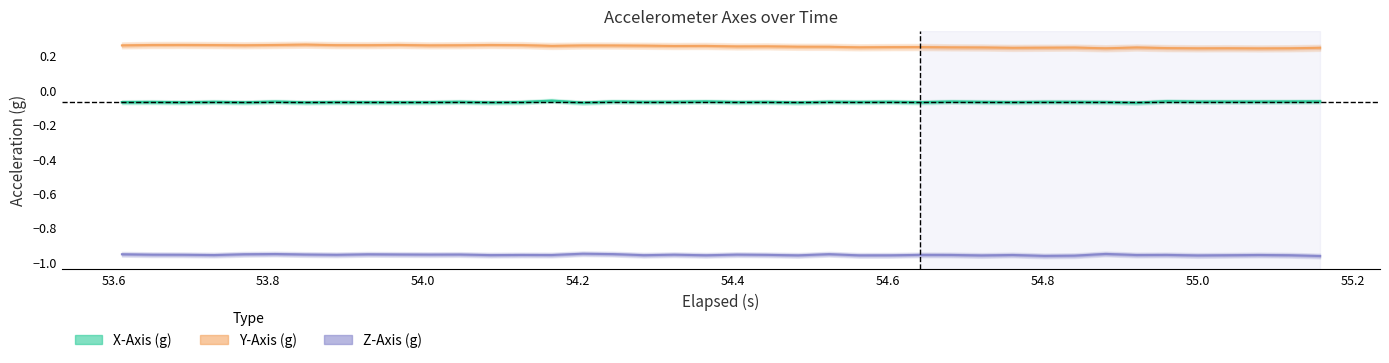

What is the value of the X-Axis (g) point at the 36th from the left?

-0.1